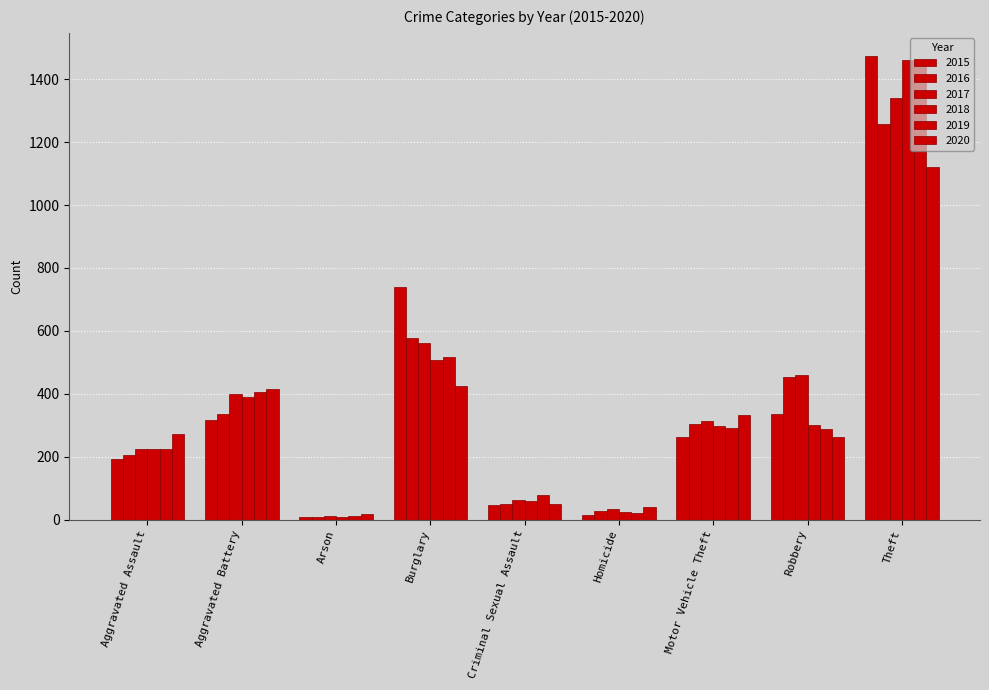

Is it true that 2015 equals 59 at Aggravated Assault?

False